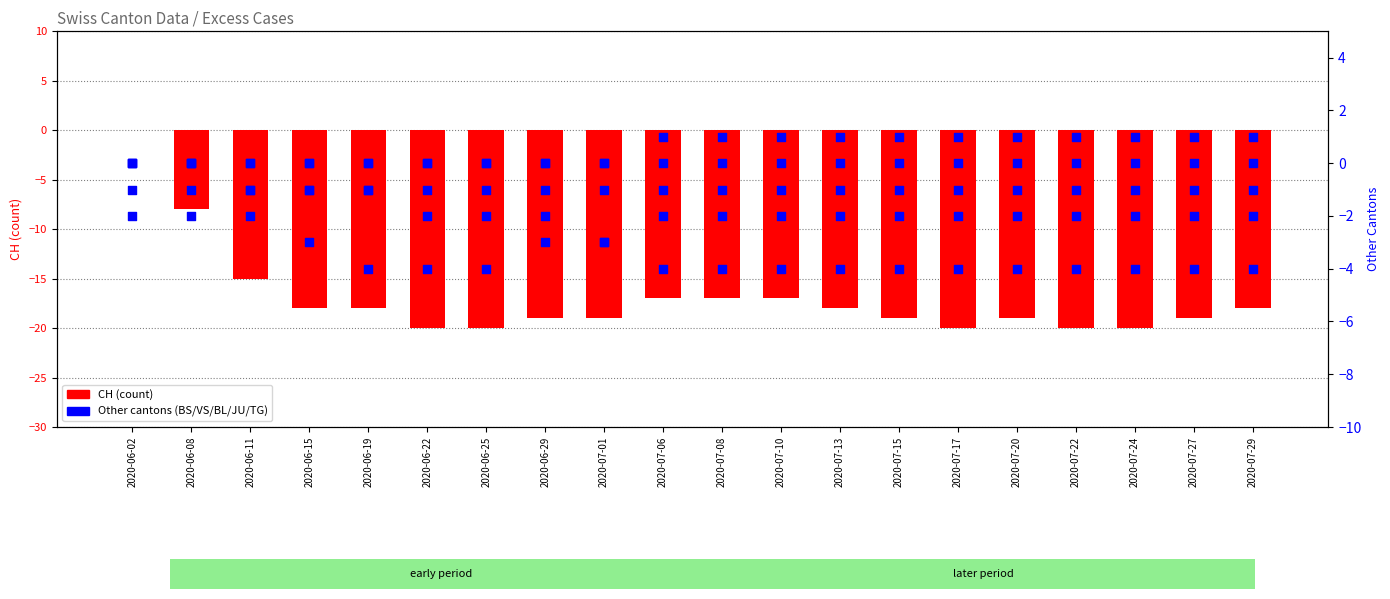

Which series has the largest Y range (max minus min)?

CH